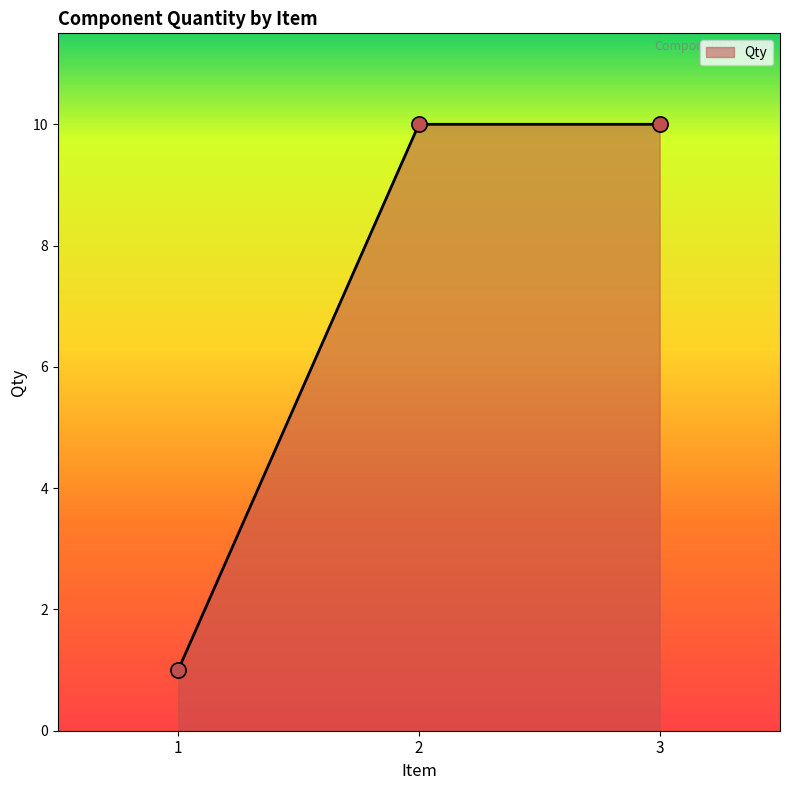

What is the change in value from 1 to 2?

+9